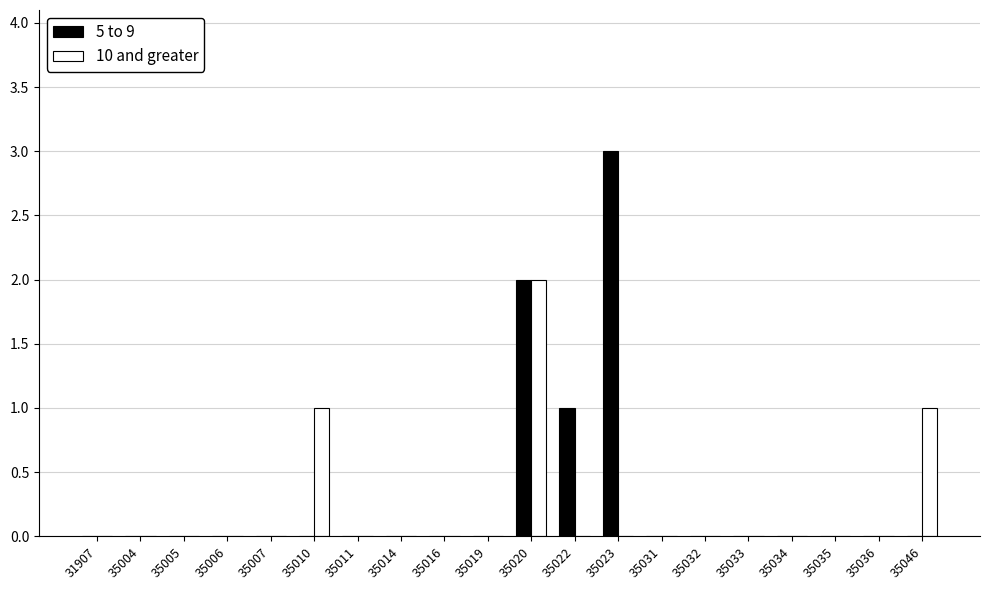

What is the sum of all 5 to 9 values?

6